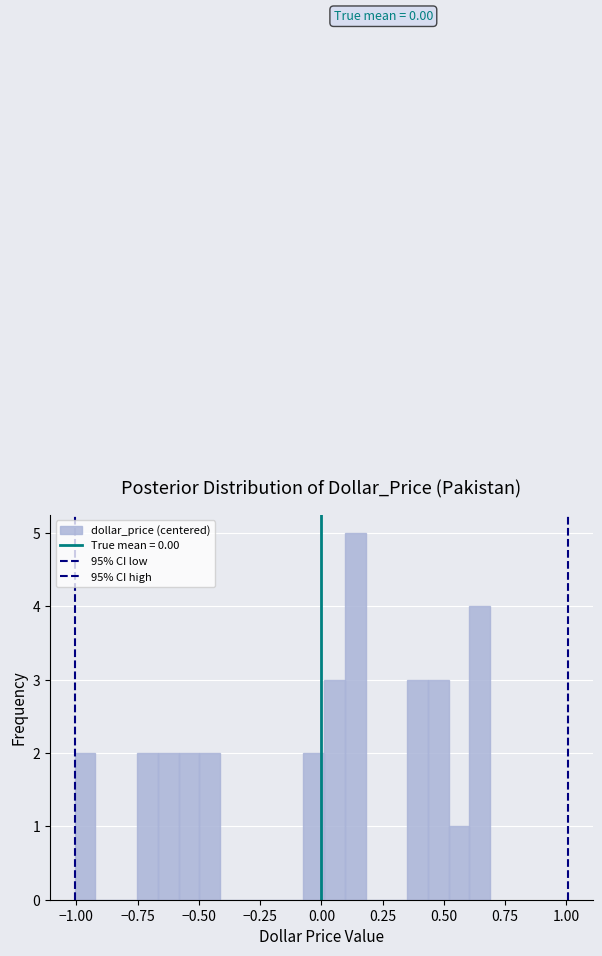

Around what value on the x-axis is the tallest bar? Give the approximate position of its centre, as read against the axis.

0.15